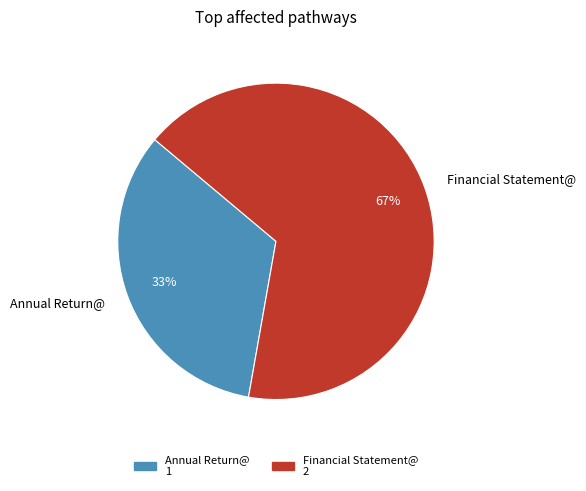

What is the largest slice in the pie chart?

Financial Statement@